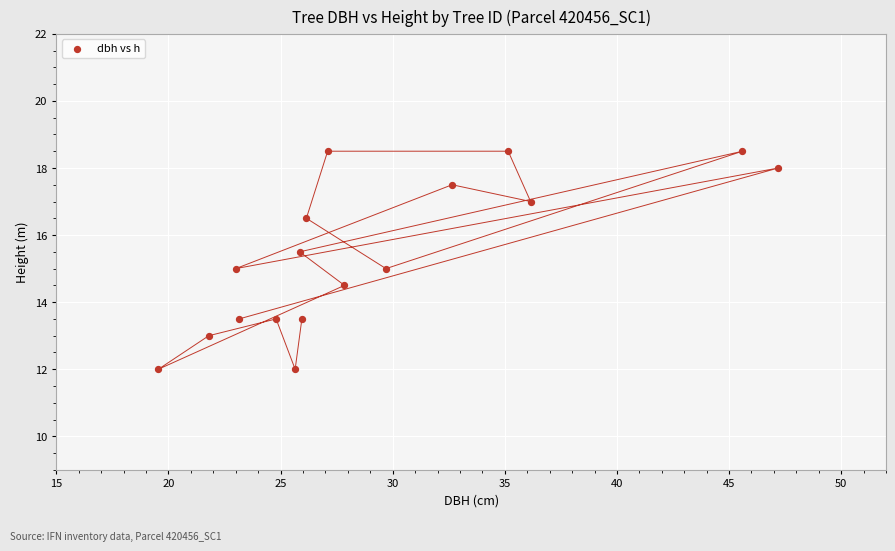

What is the range of X values (max minus min)?

27.7